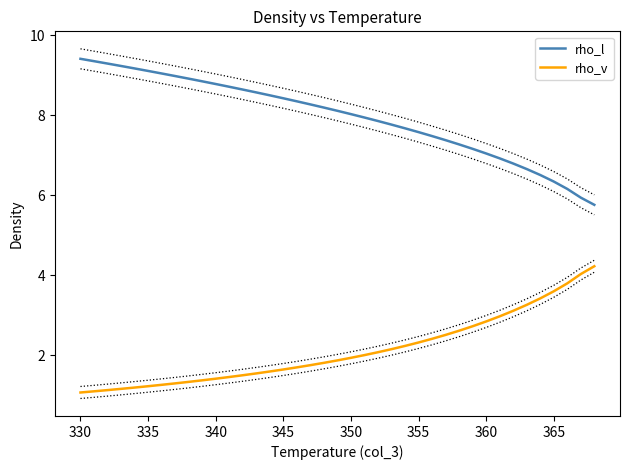

What is the maximum value for rho_v?

4.2